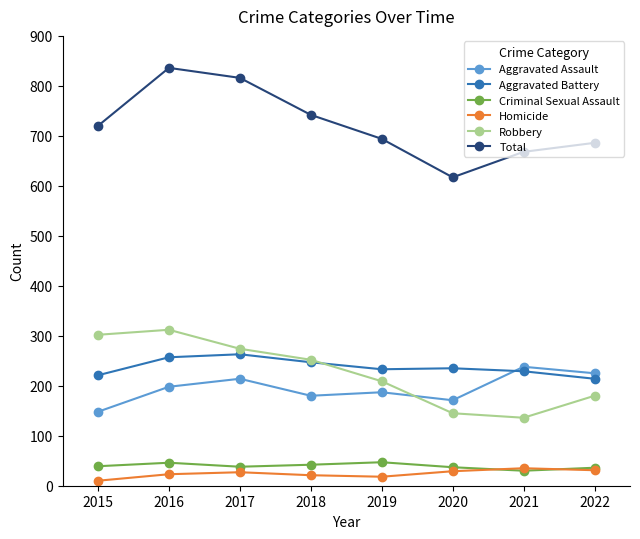

How many data points does each series have?

8